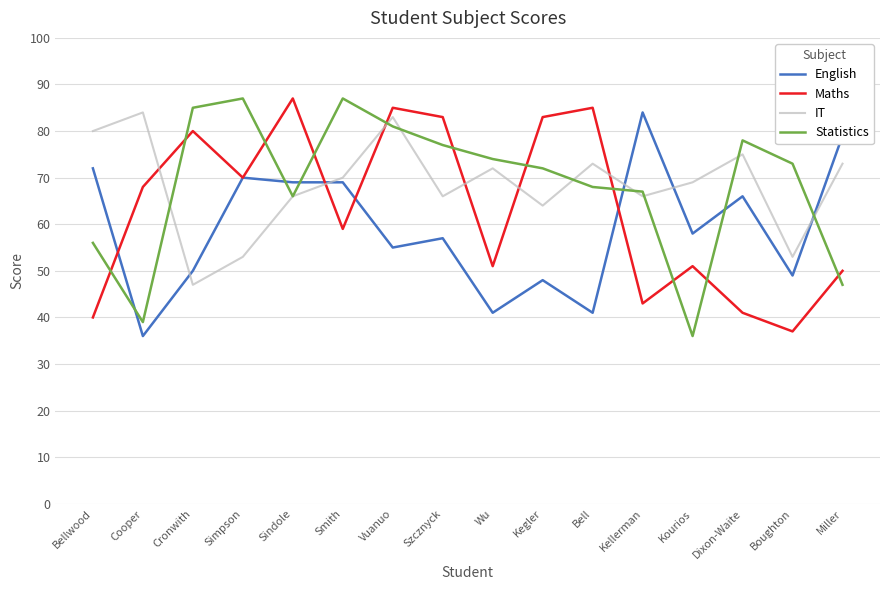

The English series shows 11 at Boughton. True or false?

False